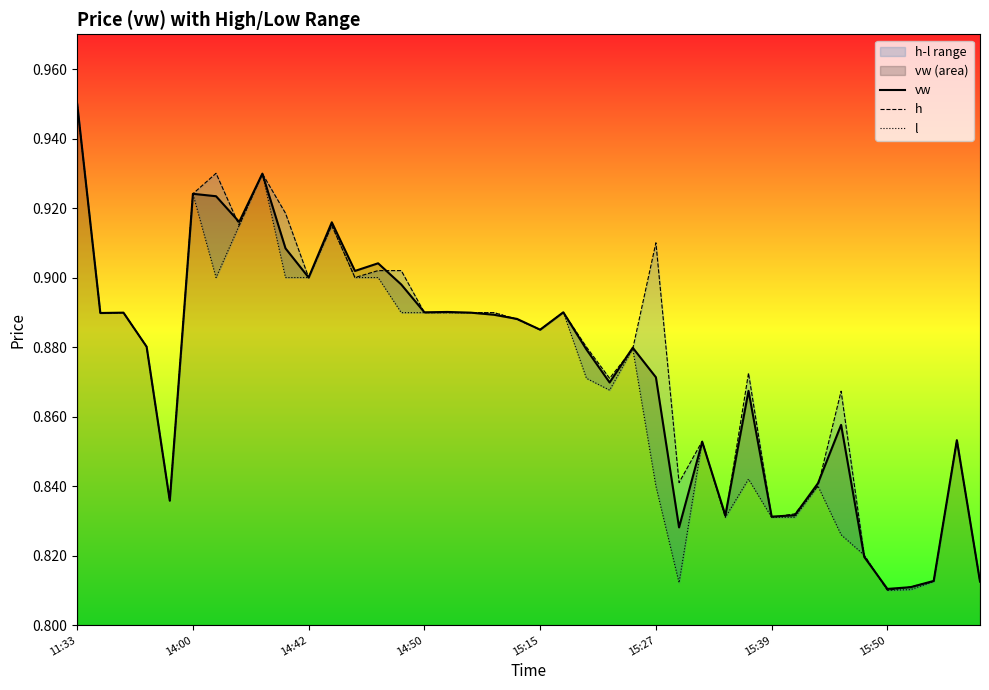

What is the sum of all l values?

34.8